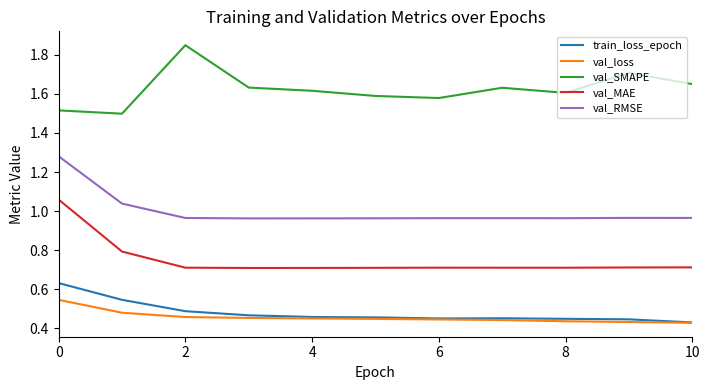

True or false: val_RMSE and val_MAE cross at least once.

False